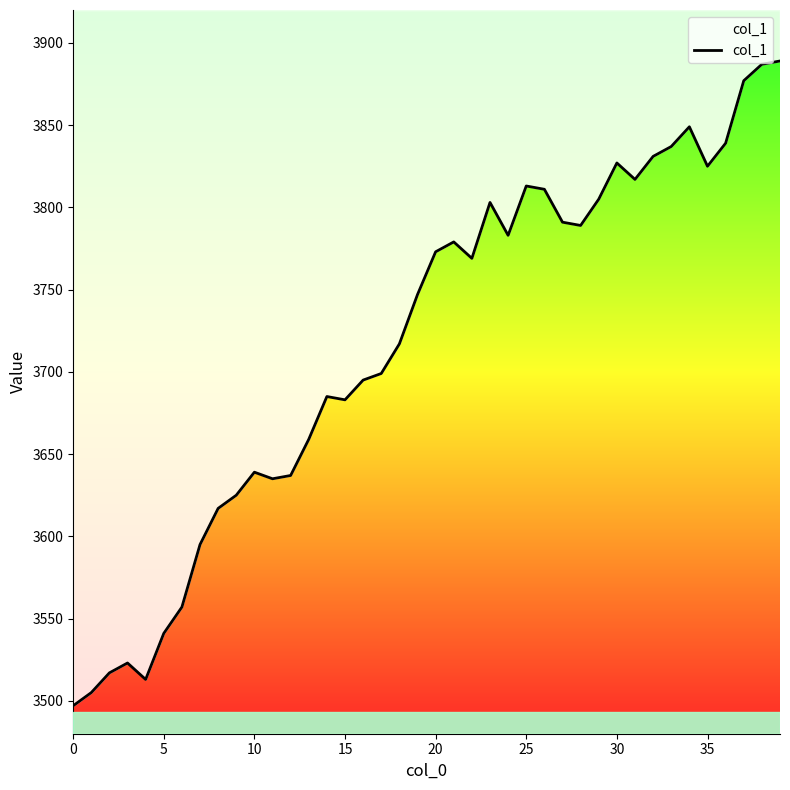

Does the chart have visible grid lines?

No